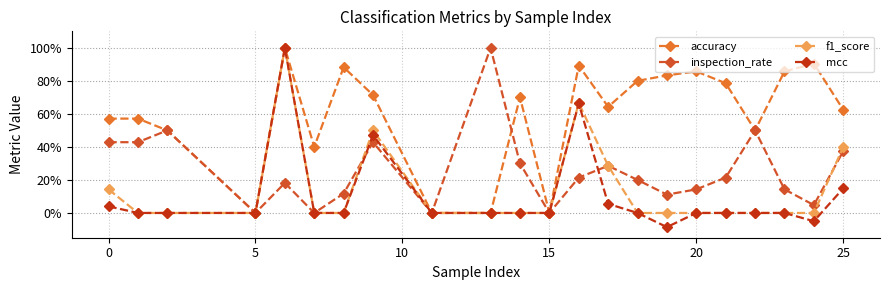

What are all the series names shown in the legend?

accuracy, inspection_rate, f1_score, mcc